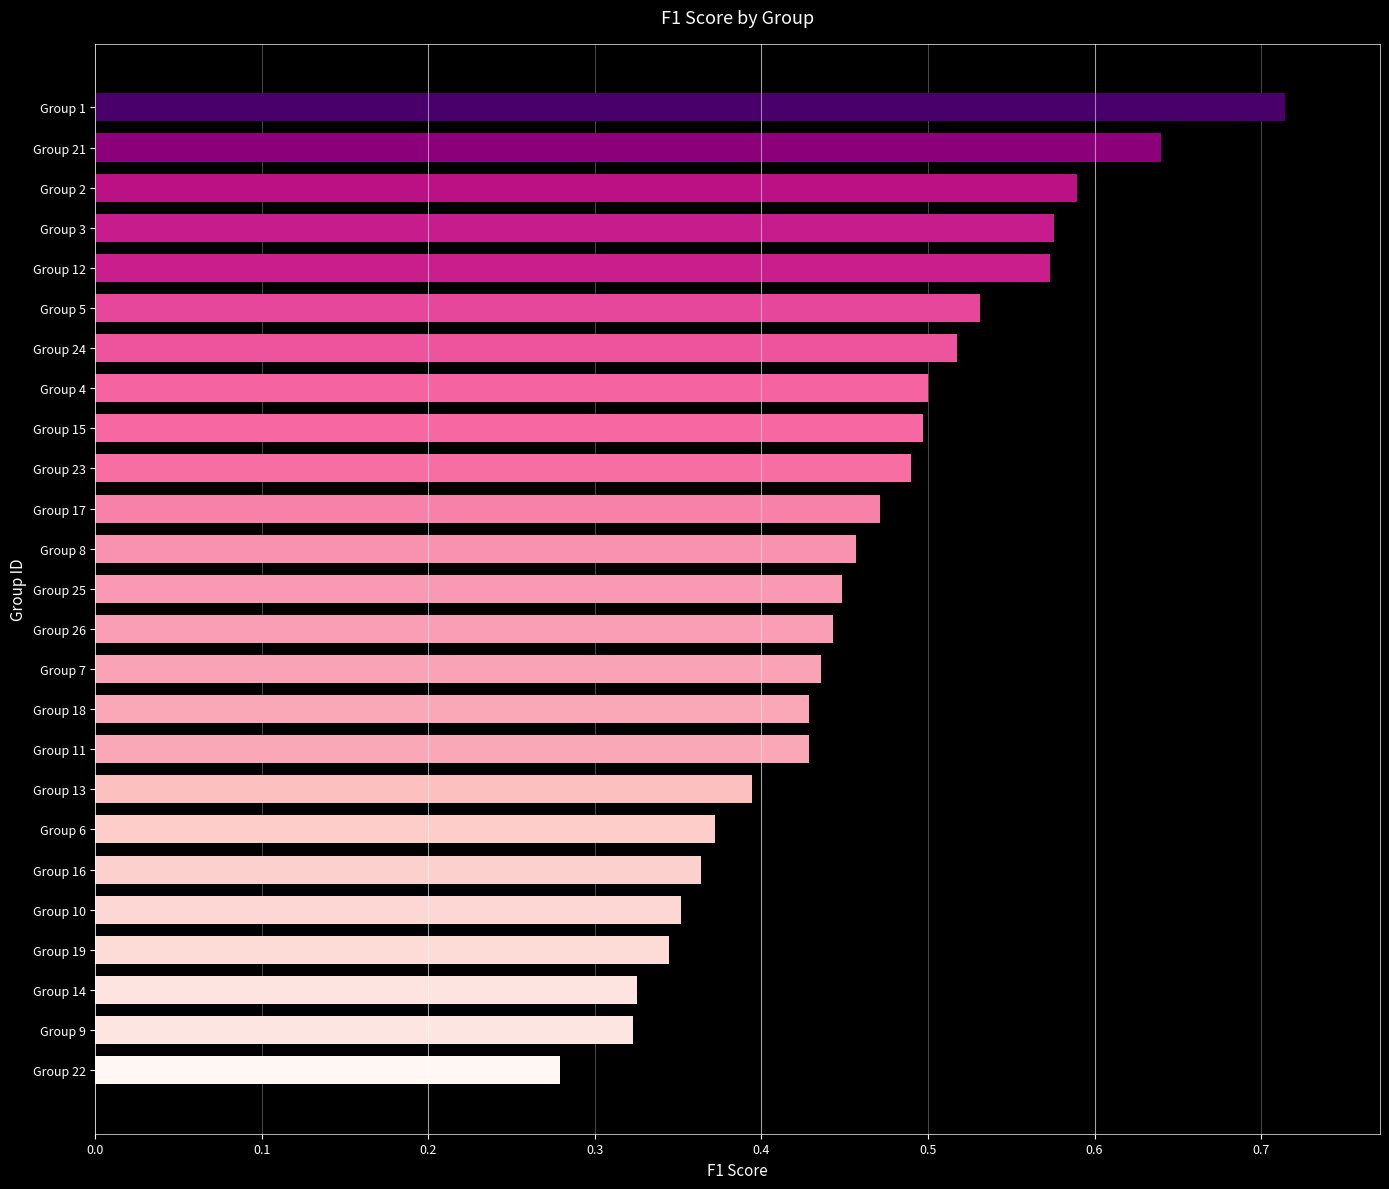

Does the chart contain any negative values?

No